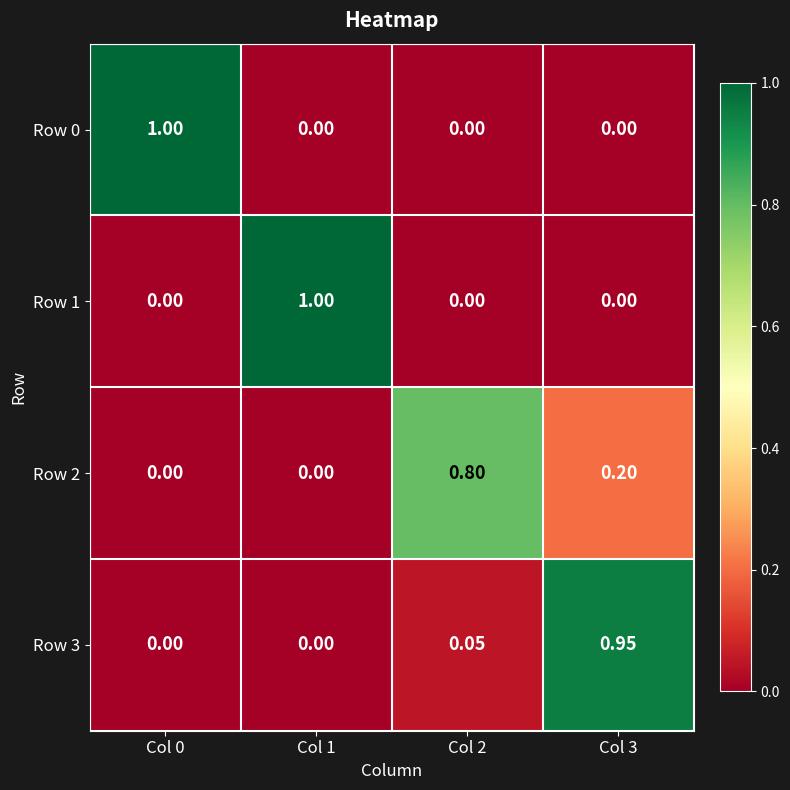

Reading left to right, what are all the values shown in this chart?

Row 0: Col 0=1.0	Col 1=0.0	Col 2=0.0	Col 3=0.0
Row 1: Col 0=0.0	Col 1=1.0	Col 2=0.0	Col 3=0.0
Row 2: Col 0=0.0	Col 1=0.0	Col 2=0.8	Col 3=0.2
Row 3: Col 0=0.0	Col 1=0.0	Col 2=0.1	Col 3=0.9